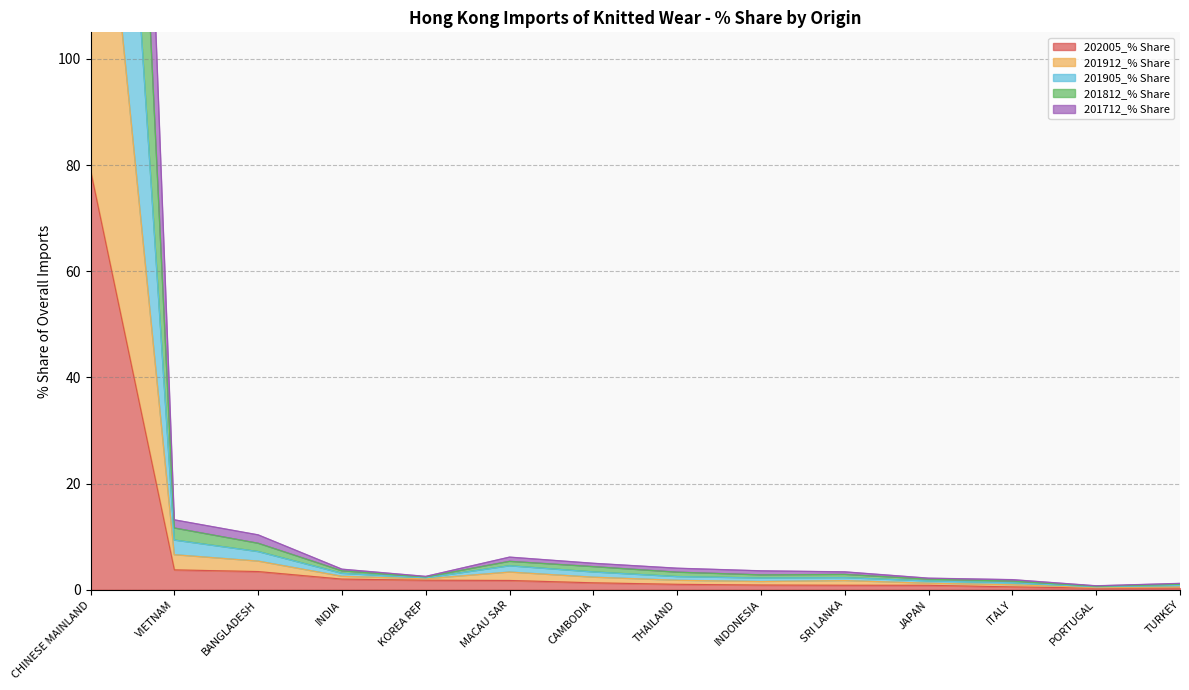

What is the minimum value shown in the chart?

0.3